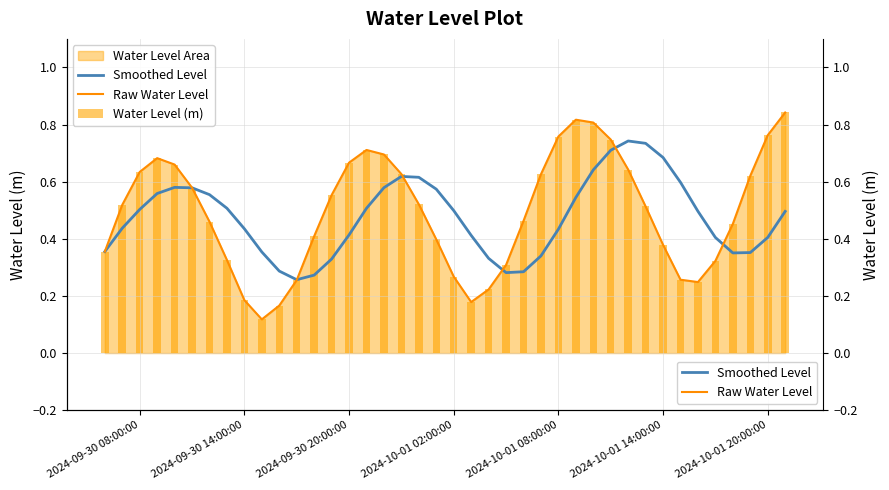

What is the greatest value displayed?

0.8